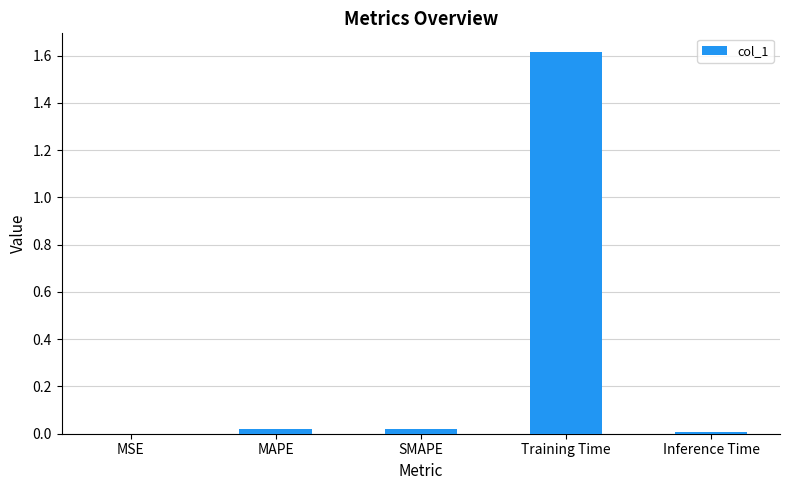

Which label corresponds to the largest value in the chart?

Training Time